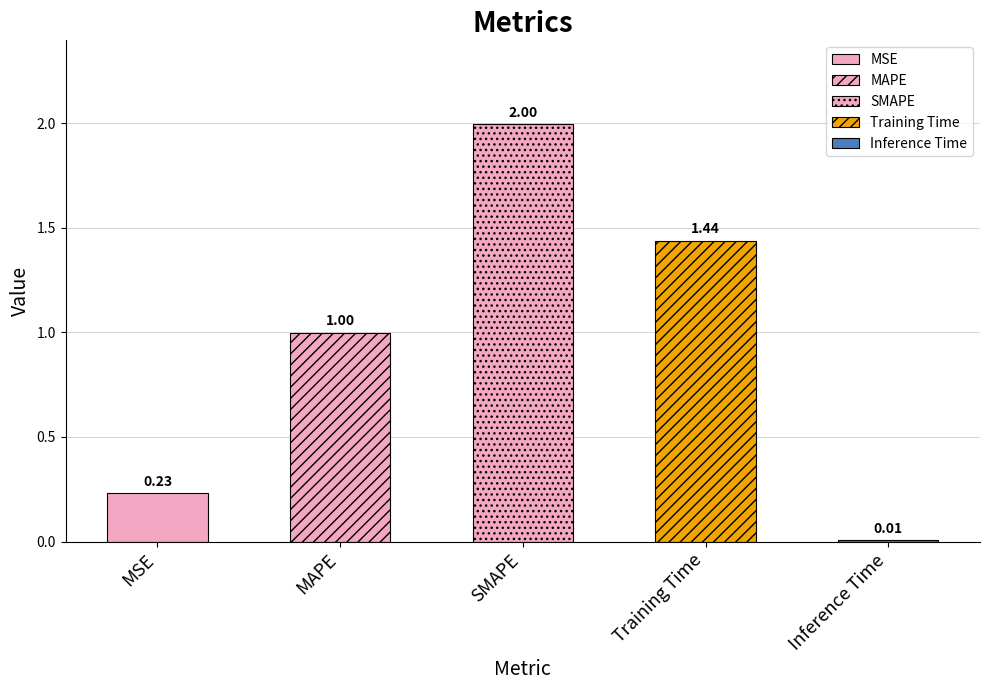

How many bars are there in total?

5